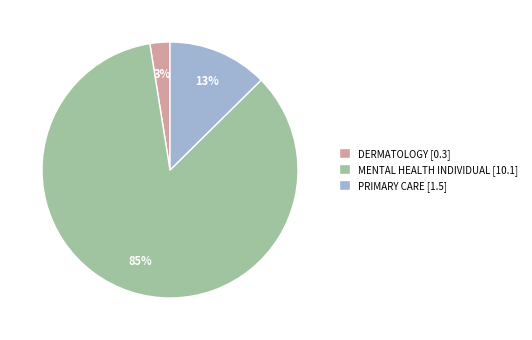

How many segments does this pie chart have?

3